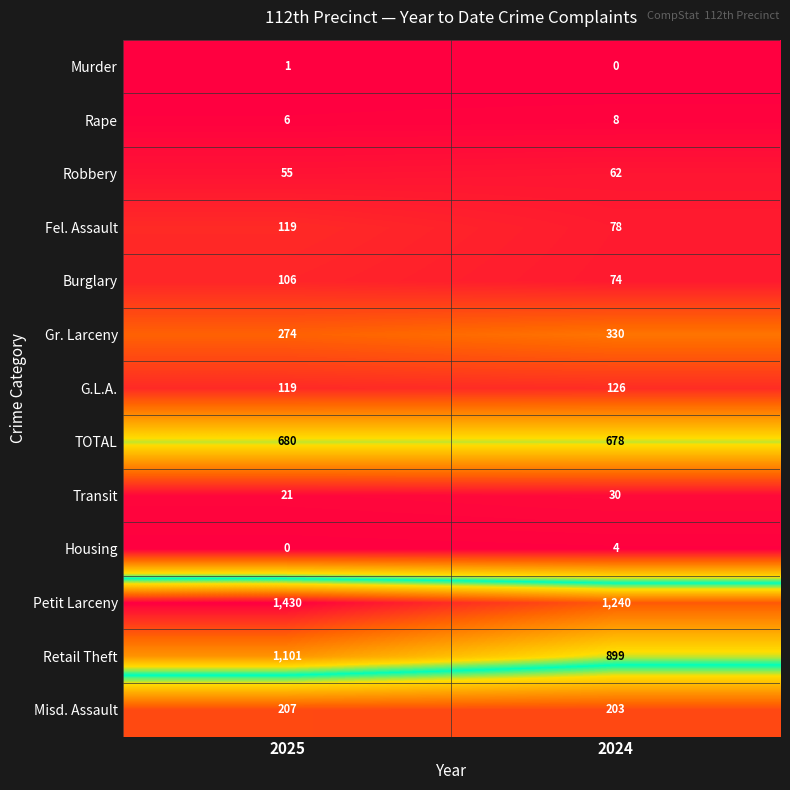

What is the sum of all Housing values?

4